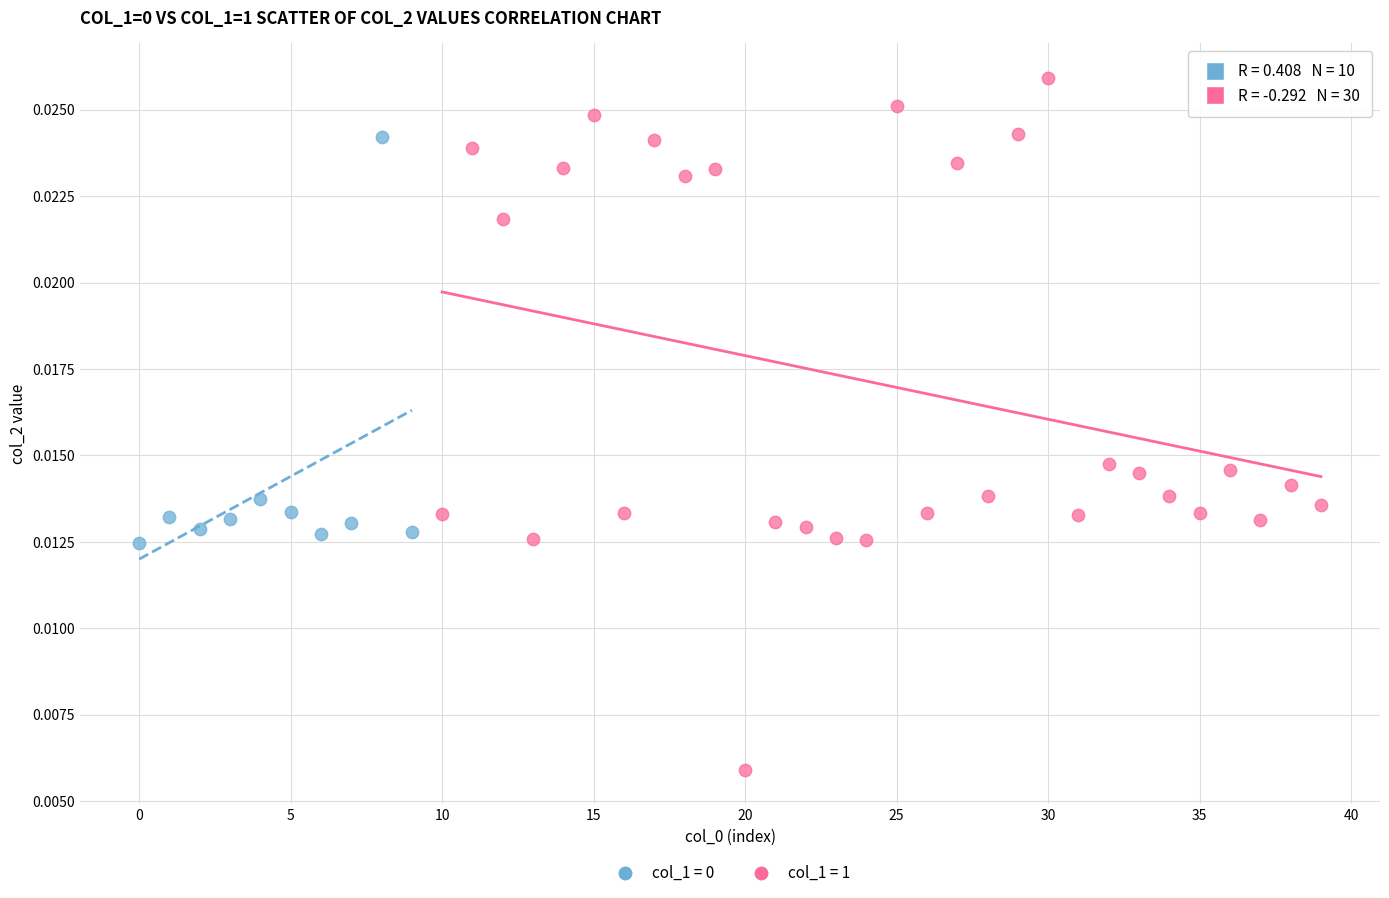

Which series has the widest spread of Y values?

col_1 = 1